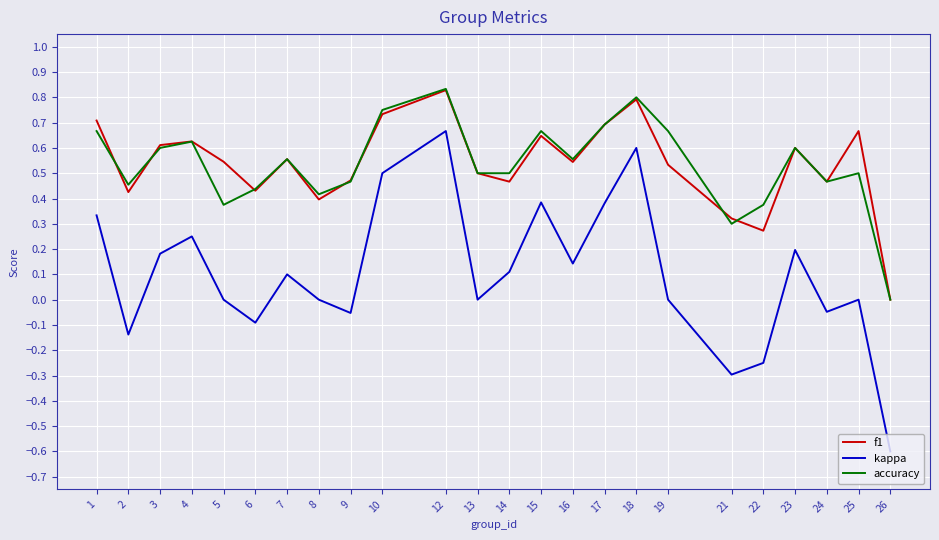

Count the f1 values in the range 0 to 1.

24